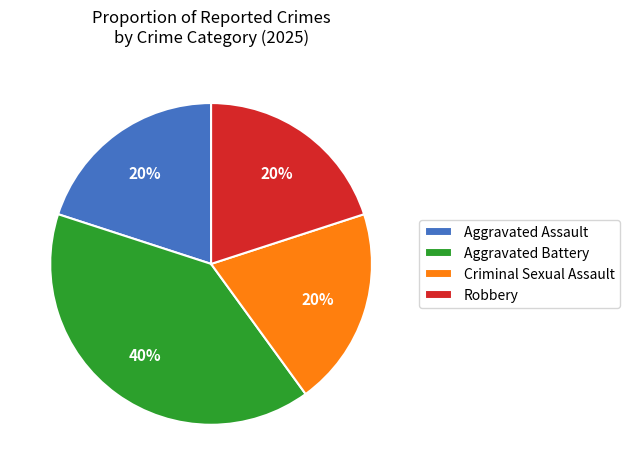

To the nearest percent, what portion does Aggravated Battery represent?

40%